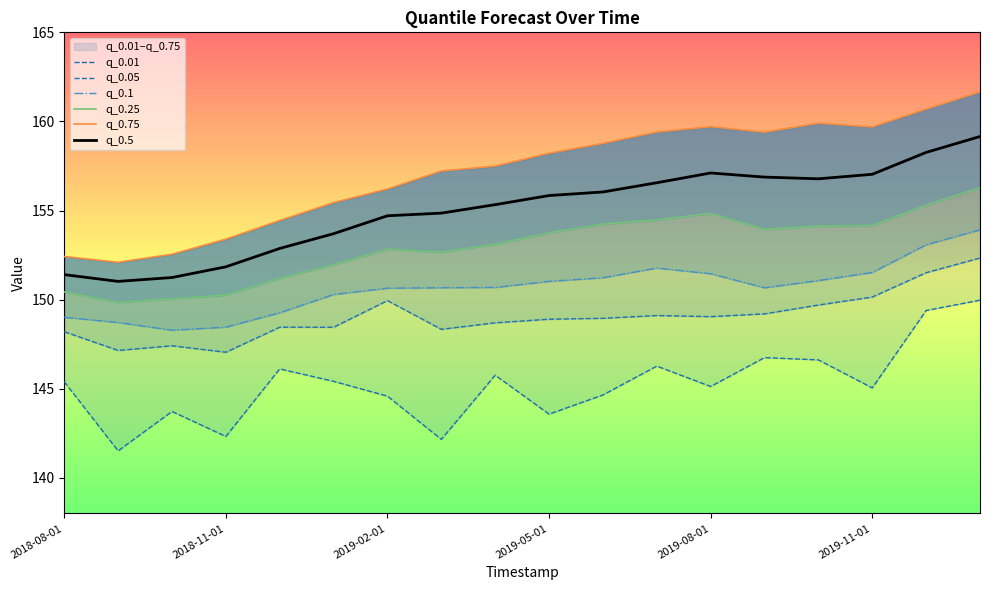

The value of q_0.5 at 2019-08-01 is 102.5. True or false?

False